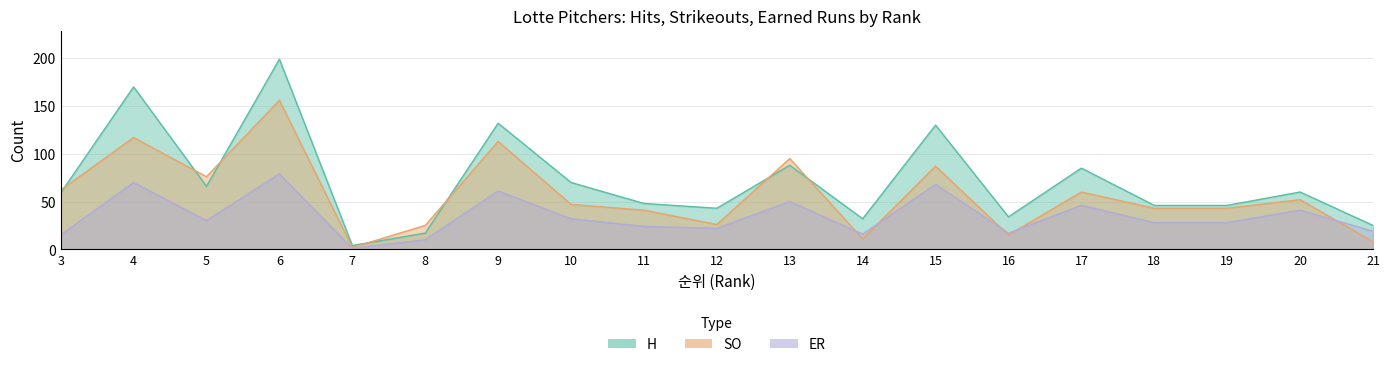

What are all the series names shown in the legend?

H, SO, ER